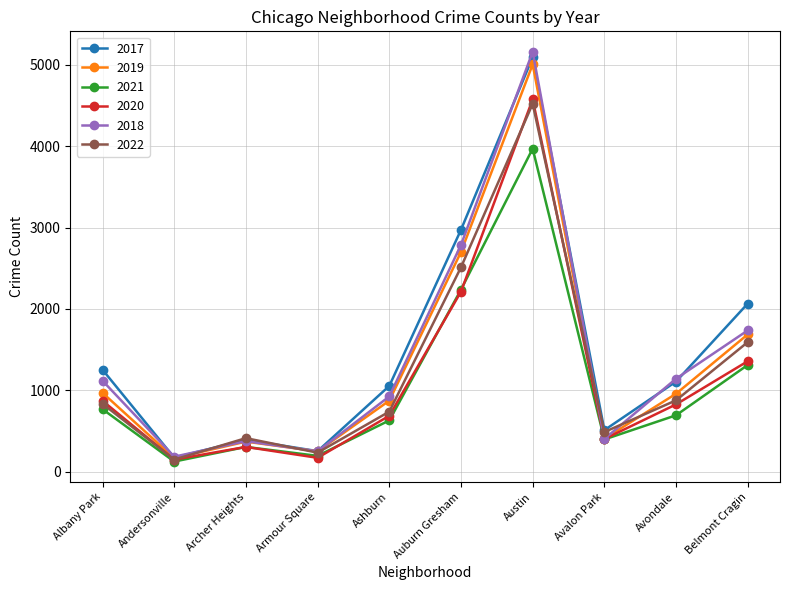

True or false: 2022 and 2020 intersect in this chart.

True